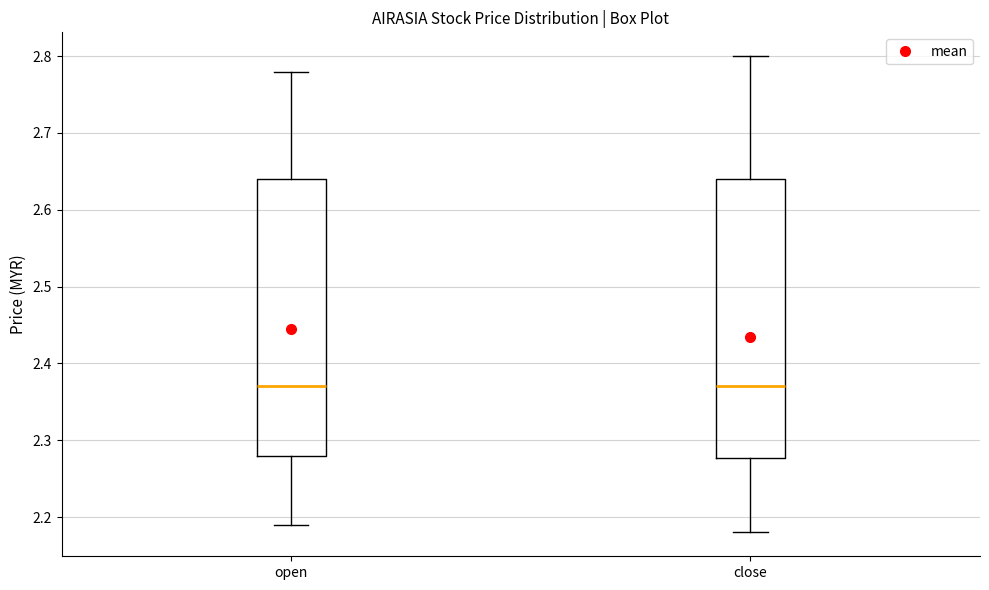

Where does the lower whisker of the box for close end on the y-axis? The values are not printed on the chart, so give them approximately, as read against the axis.

2.18